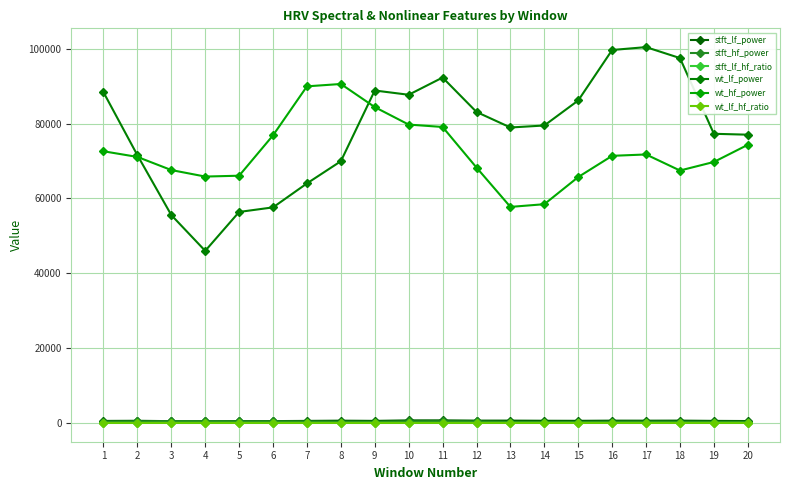

What value does the wt_hf_power series have at 4?

65851.9